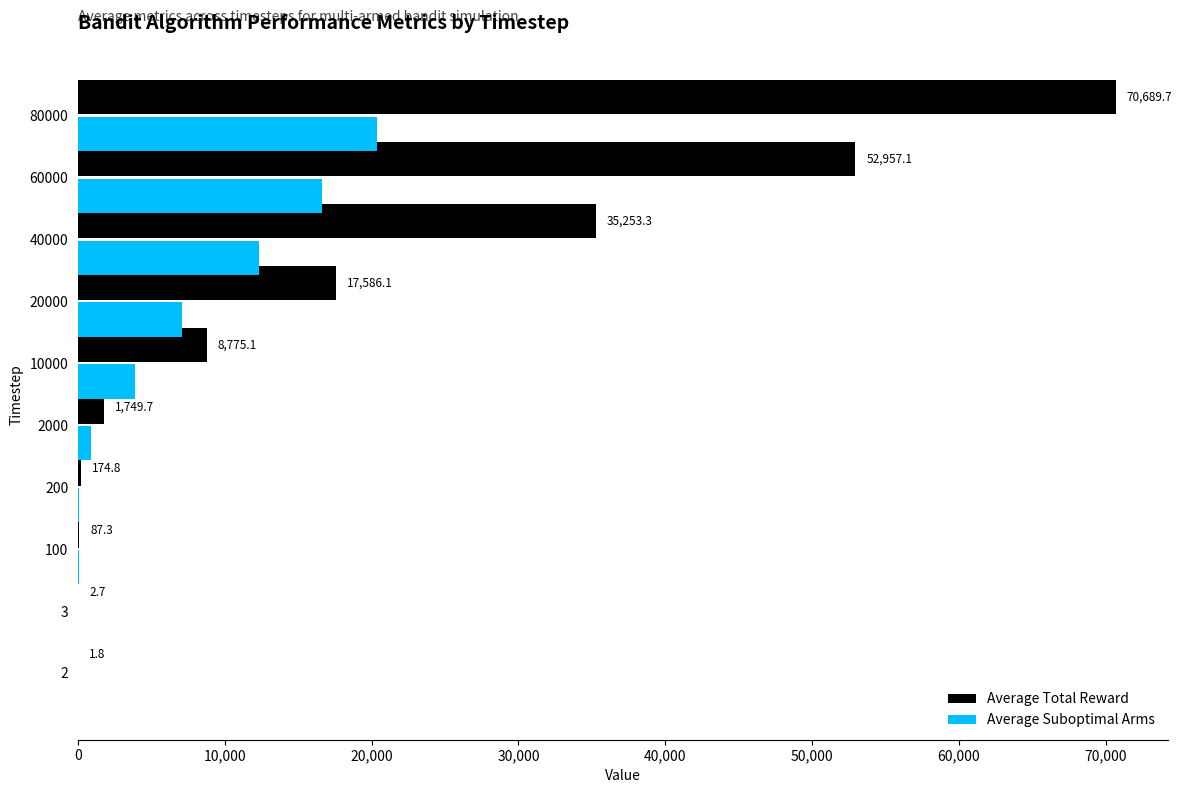

How many data points in Average Suboptimal Arms are above 3907?

5